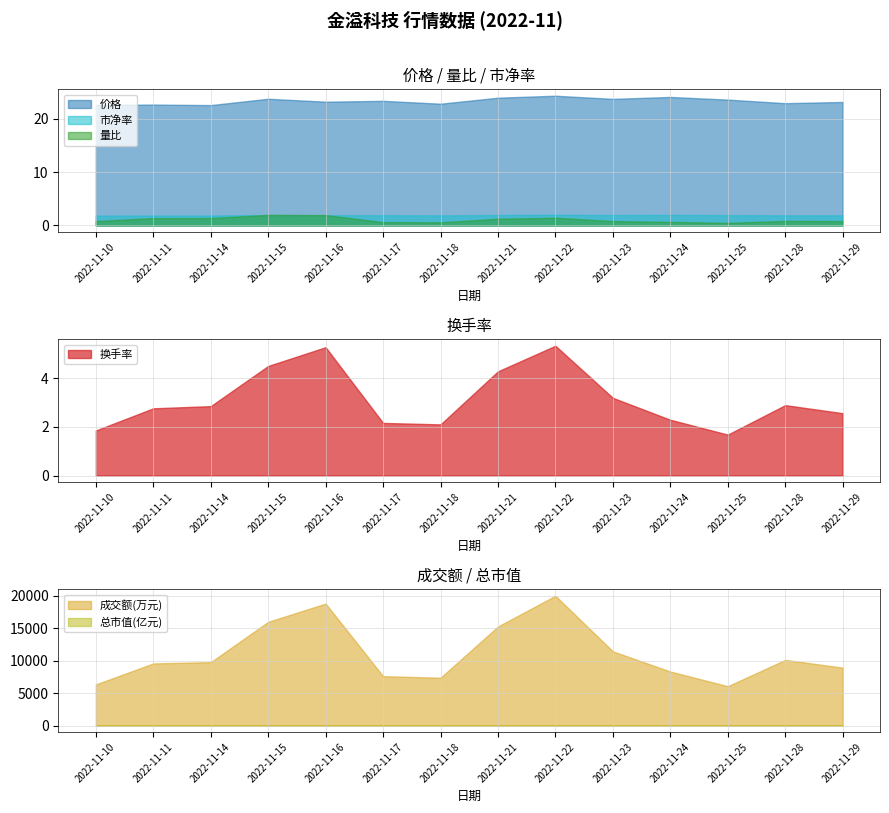

What is the value of the 价格 point at the 13th from the left?

23.0